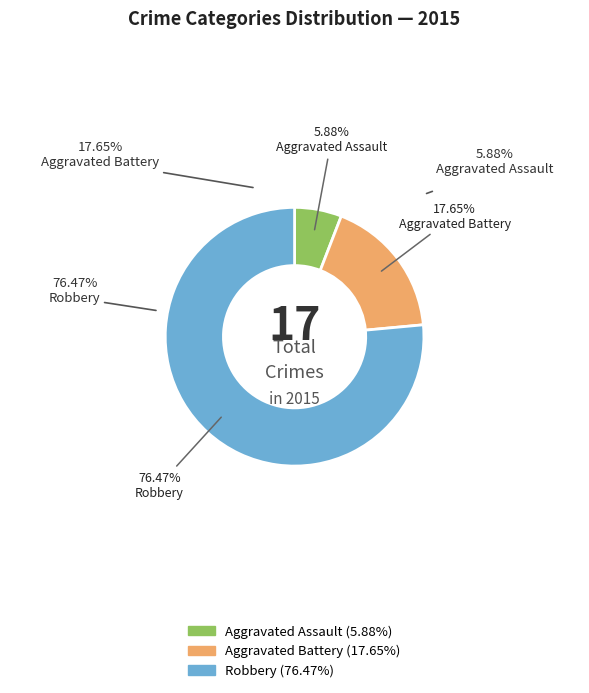

To the nearest percent, what is the average slice percentage?

33%